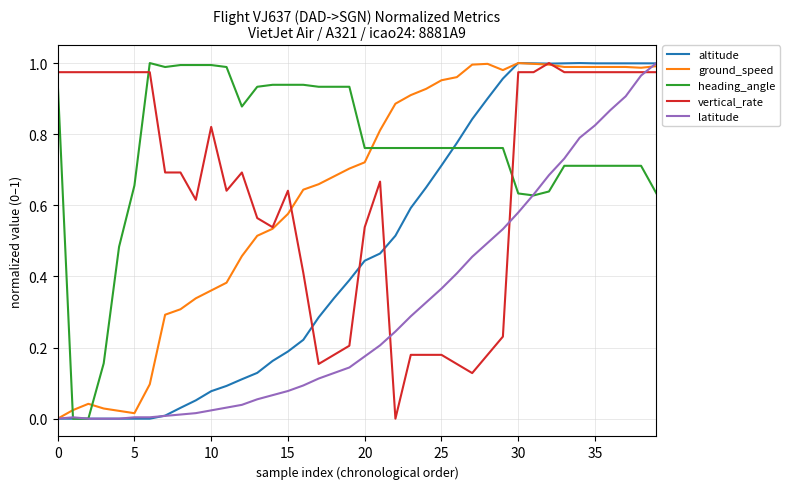

What are all the series names shown in the legend?

altitude, ground_speed, heading_angle, vertical_rate, latitude